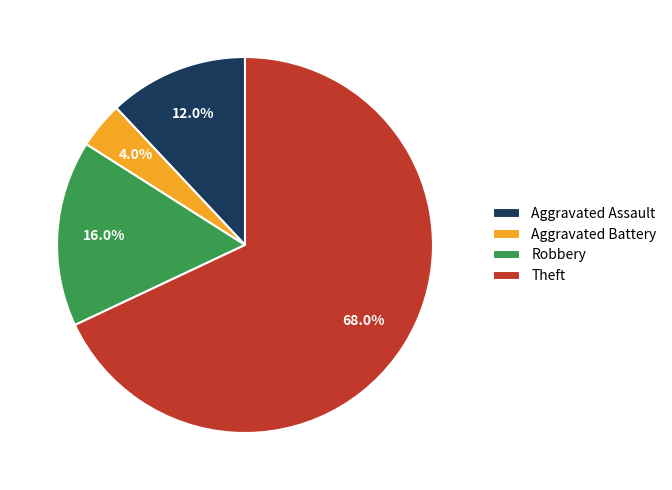

The Aggravated Battery slice represents 4% of the pie. True or false?

True